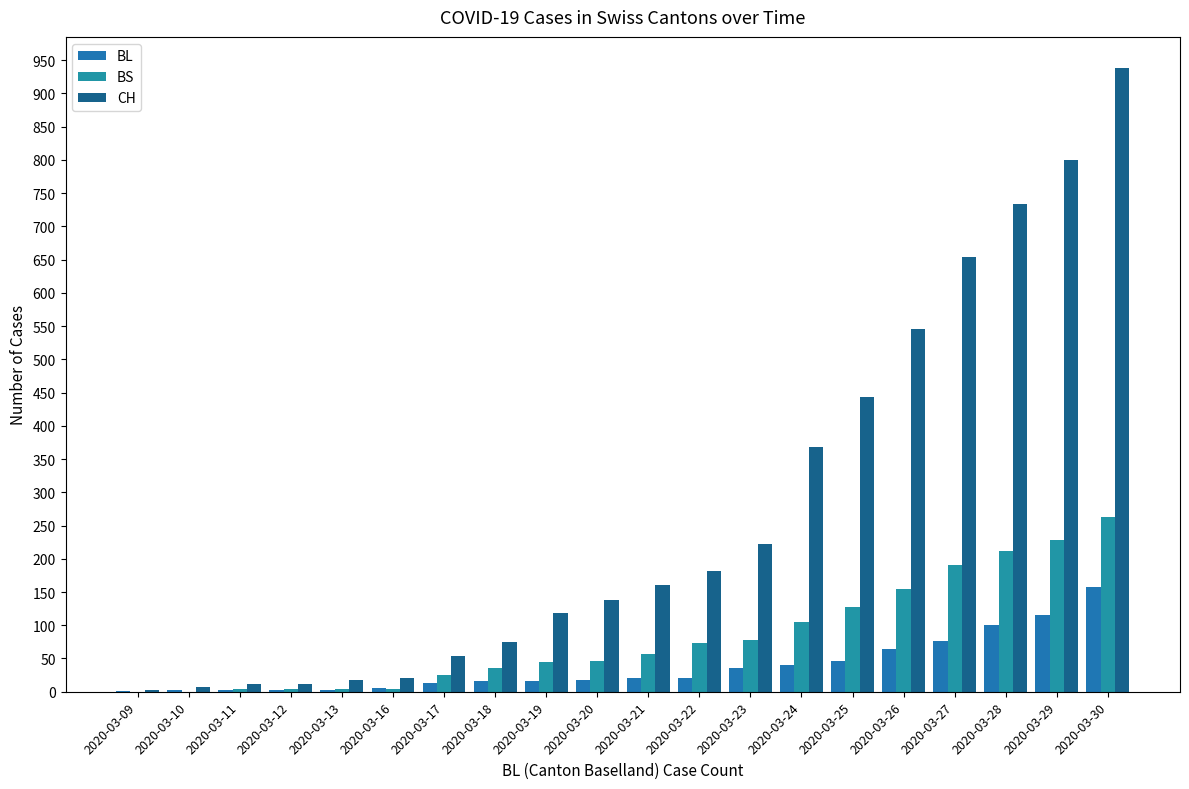

Reading right to left, extract all data points from this chart.

BL: 2020-03-30=158	2020-03-29=115	2020-03-28=100	2020-03-27=76	2020-03-26=65	2020-03-25=46	2020-03-24=40	2020-03-23=35	2020-03-22=21	2020-03-21=21	2020-03-20=18	2020-03-19=16	2020-03-18=16	2020-03-17=13	2020-03-16=5	2020-03-13=2	2020-03-12=2	2020-03-11=2	2020-03-10=2	2020-03-09=1
BS: 2020-03-30=263	2020-03-29=228	2020-03-28=211	2020-03-27=191	2020-03-26=155	2020-03-25=128	2020-03-24=105	2020-03-23=78	2020-03-22=73	2020-03-21=57	2020-03-20=46	2020-03-19=44	2020-03-18=36	2020-03-17=25	2020-03-16=4	2020-03-13=4	2020-03-12=4	2020-03-11=4	2020-03-10=0	2020-03-09=0
CH: 2020-03-30=938	2020-03-29=800	2020-03-28=734	2020-03-27=654	2020-03-26=546	2020-03-25=443	2020-03-24=368	2020-03-23=222	2020-03-22=181	2020-03-21=160	2020-03-20=138	2020-03-19=119	2020-03-18=75	2020-03-17=54	2020-03-16=21	2020-03-13=17	2020-03-12=12	2020-03-11=11	2020-03-10=7	2020-03-09=3